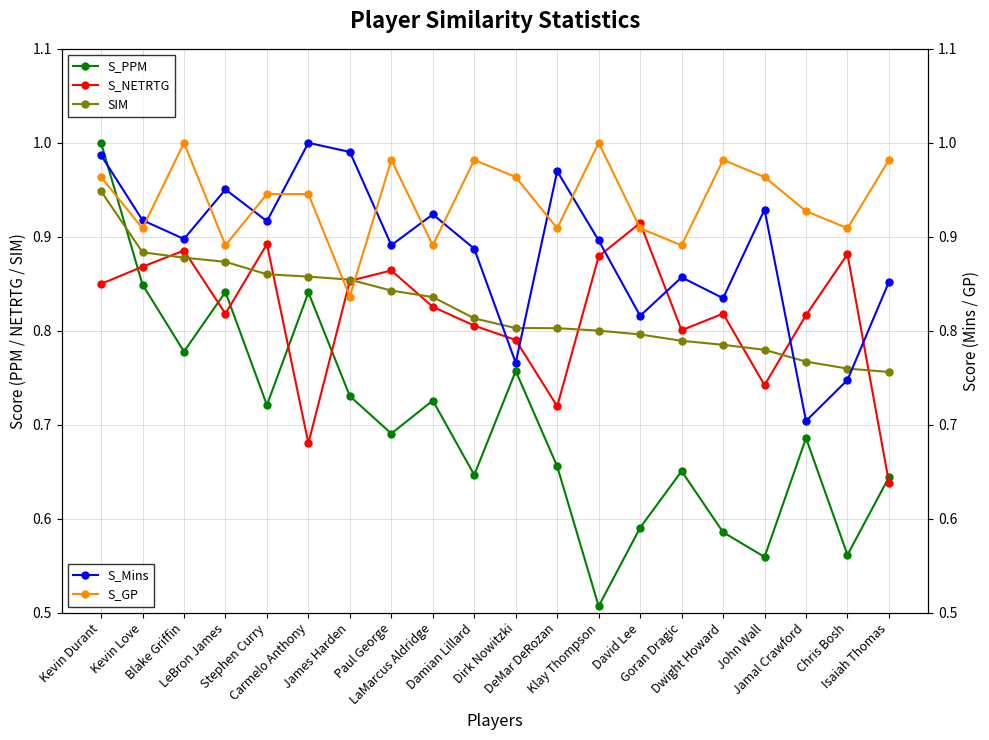

Between which two adjacent categories do S_NETRTG and S_PPM first intersect?

Kevin Durant and Kevin Love